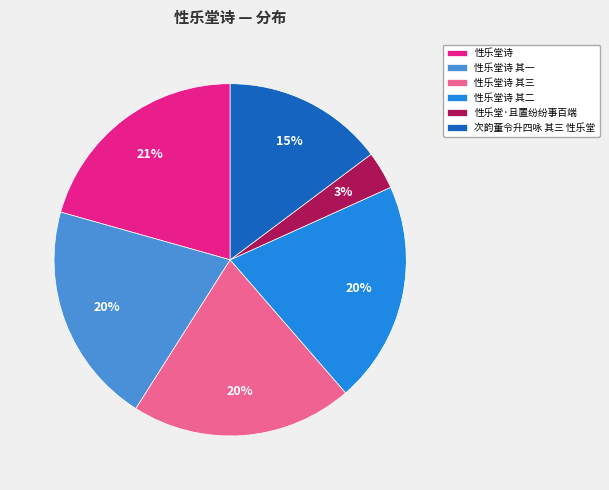

Count the number of slices in the pie.

6